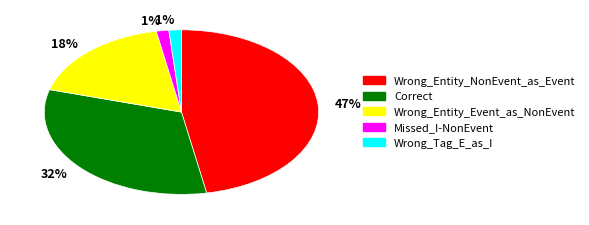

To the nearest percent, what is the difference between the largest and smallest slice percentages?

46%